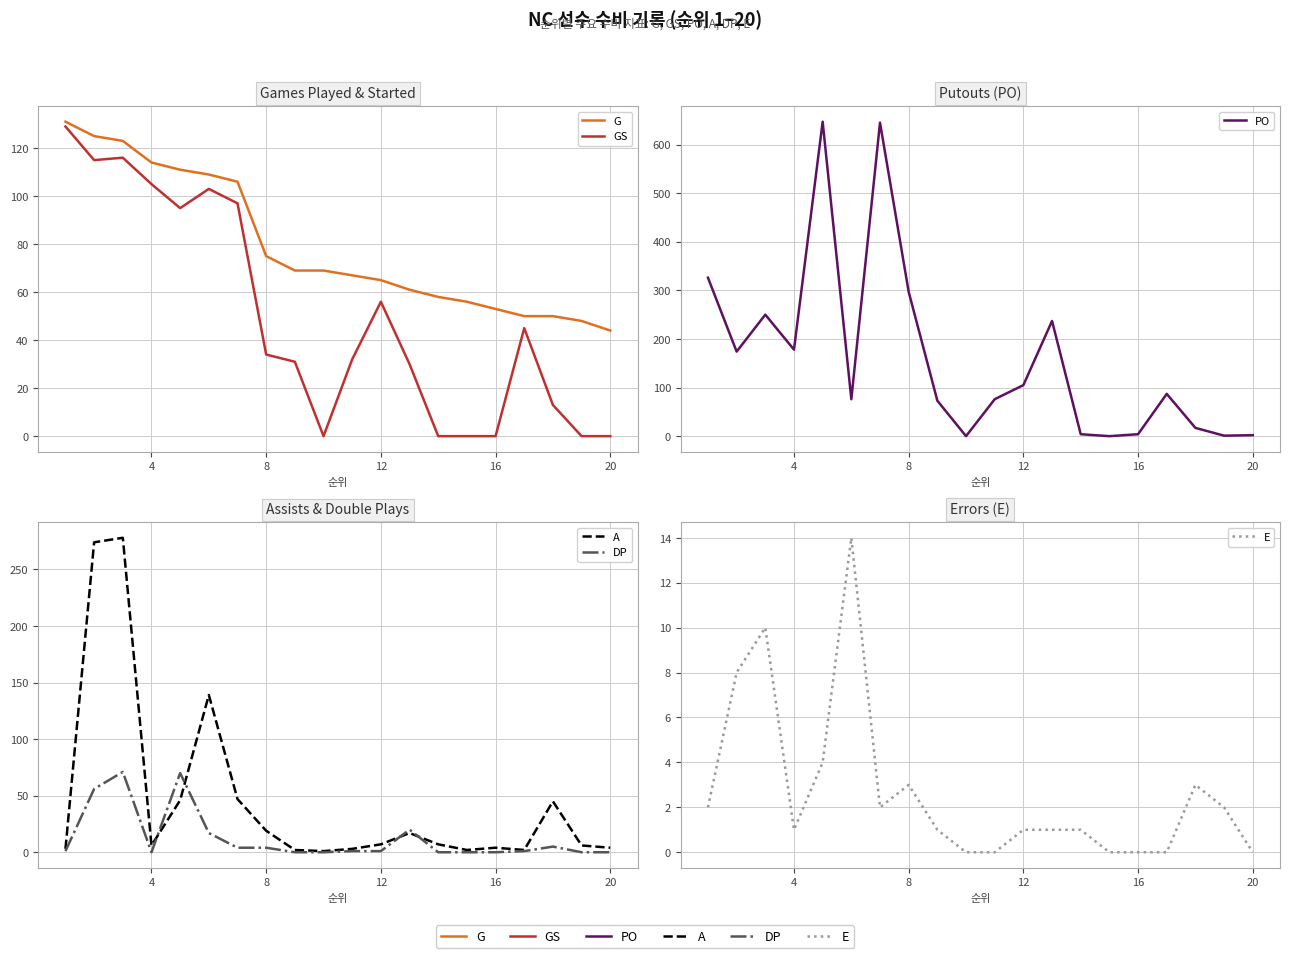

Is this an area chart (filled region under the line)?

No